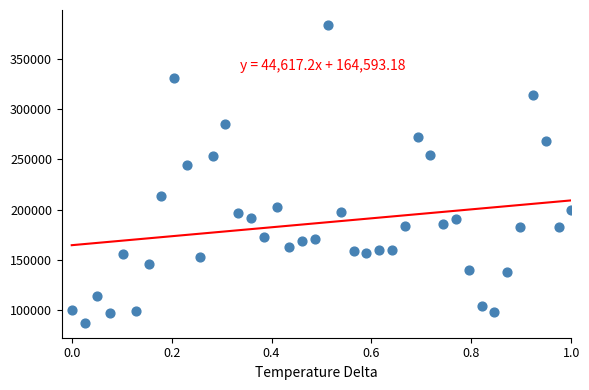

What Y value in the scatter plot is closest to 235615?

244004.5